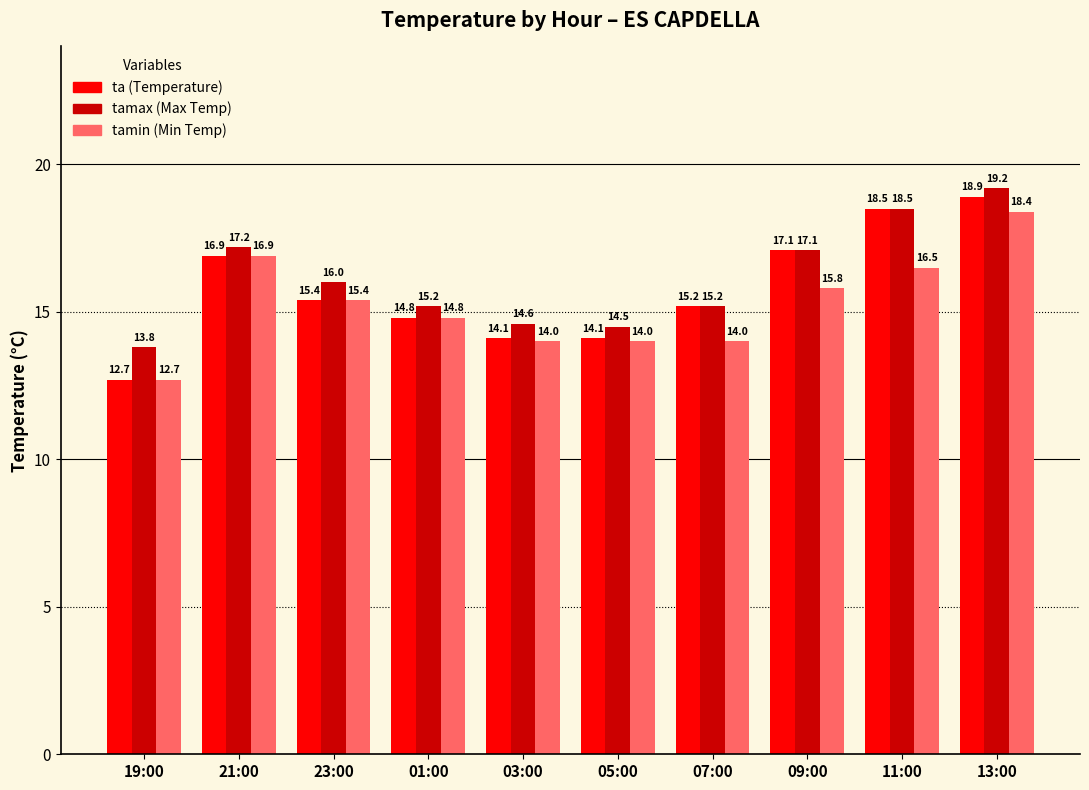

What is the spread (max minus min) of values at 21:00?

0.3